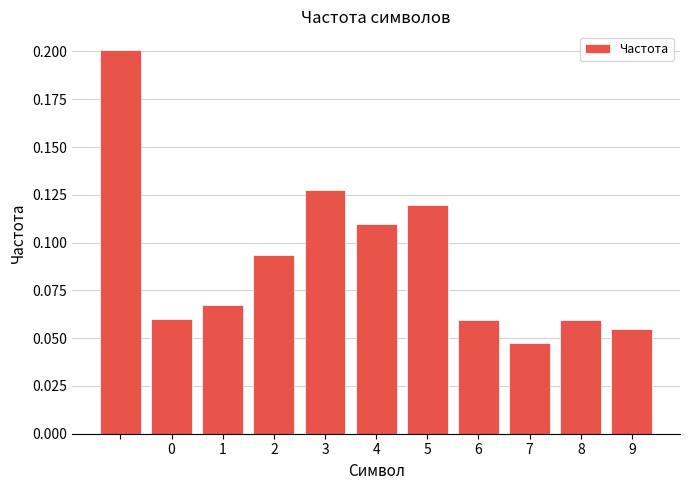

What is the greatest value displayed?

0.2